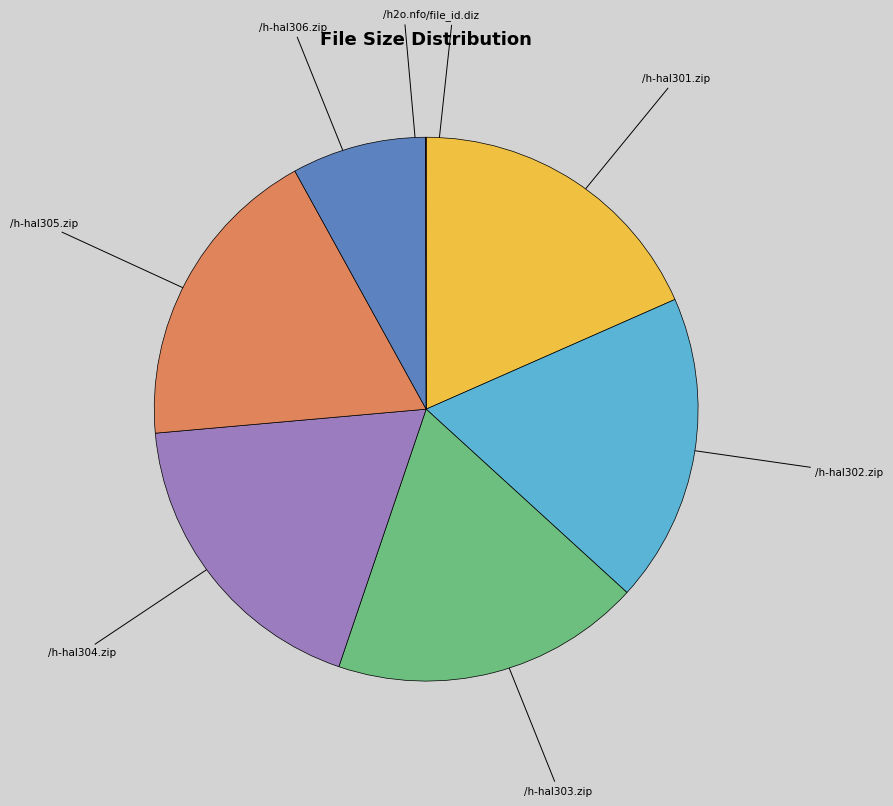

Is there a majority slice in this chart?

No